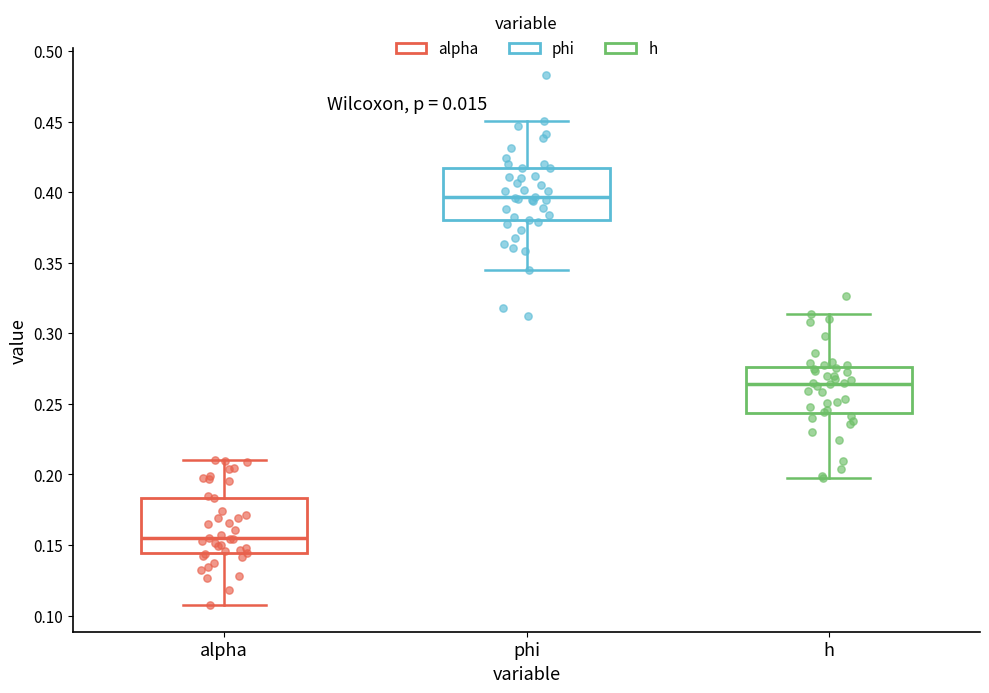

Reading left to right, transcribe this box plot: for each box, give where its median line is, the range the box spans, and where its two whiskers end, as read against the y-axis. The values are not printed on the chart, so give them approximately, as read against the axis.

alpha: median 0.155, box 0.145 to 0.185, whiskers 0.105 to 0.210
phi: median 0.395, box 0.380 to 0.415, whiskers 0.345 to 0.450
h: median 0.265, box 0.245 to 0.275, whiskers 0.195 to 0.315